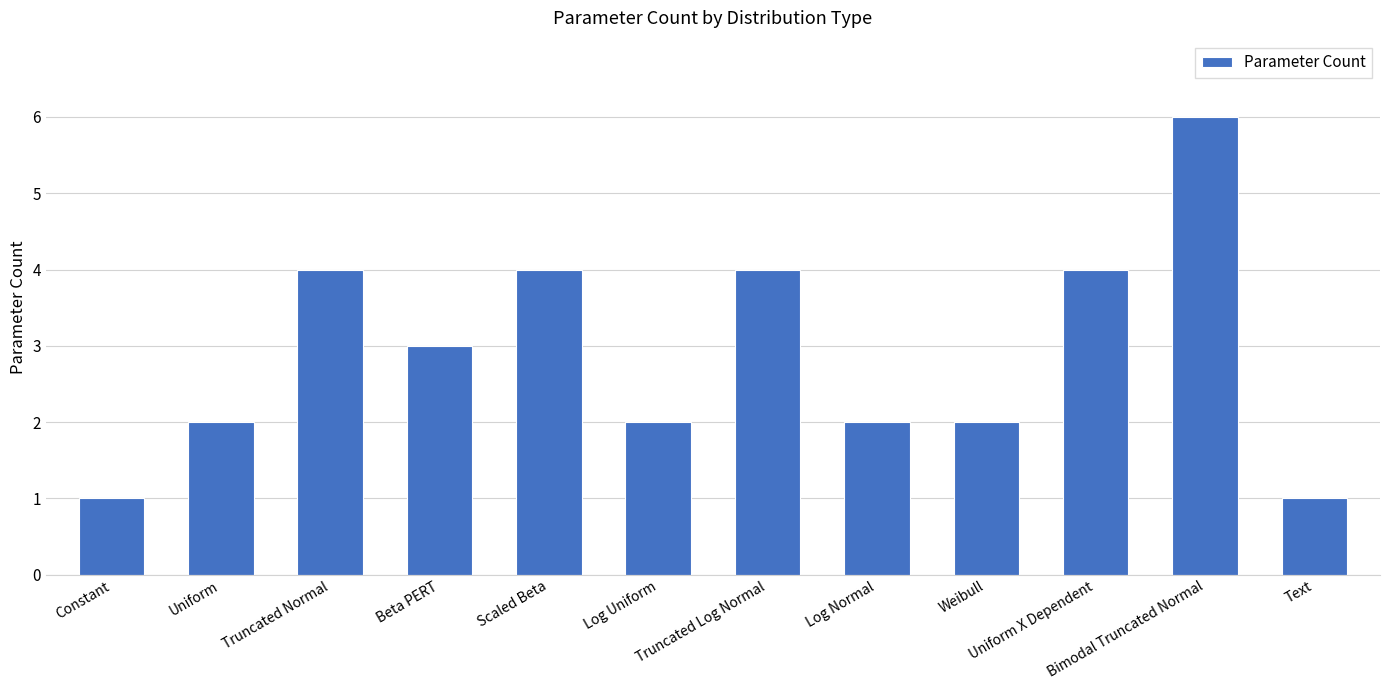

Where is the data nearest to the value 3?

Beta PERT